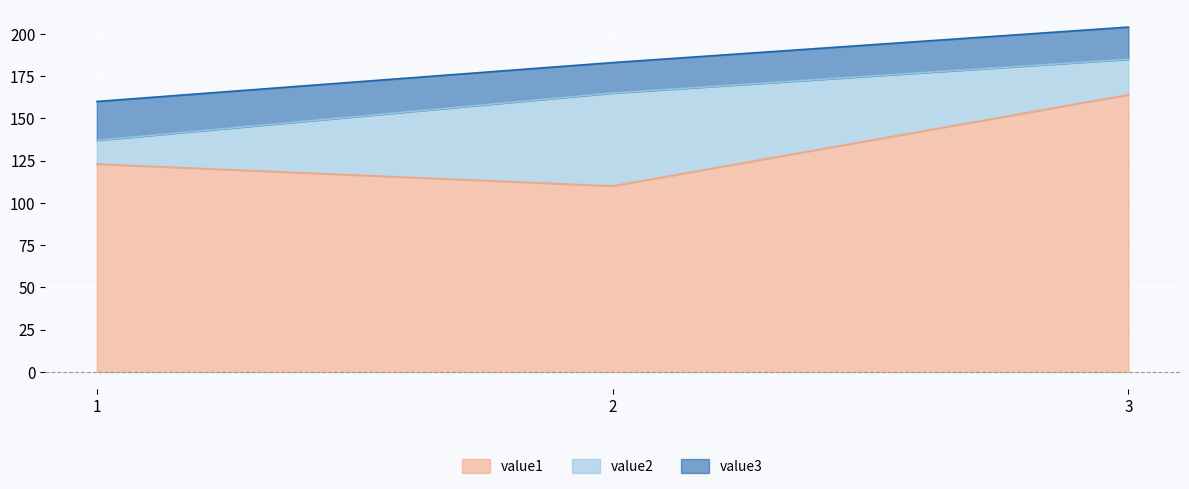

At 3, list the series in order from smallest to largest.

value3, value2, value1